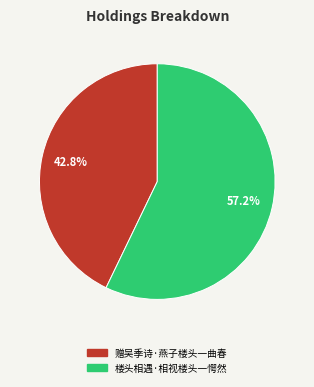

The 楼头相遇·相视楼头一愕然 slice represents 57% of the pie. True or false?

True